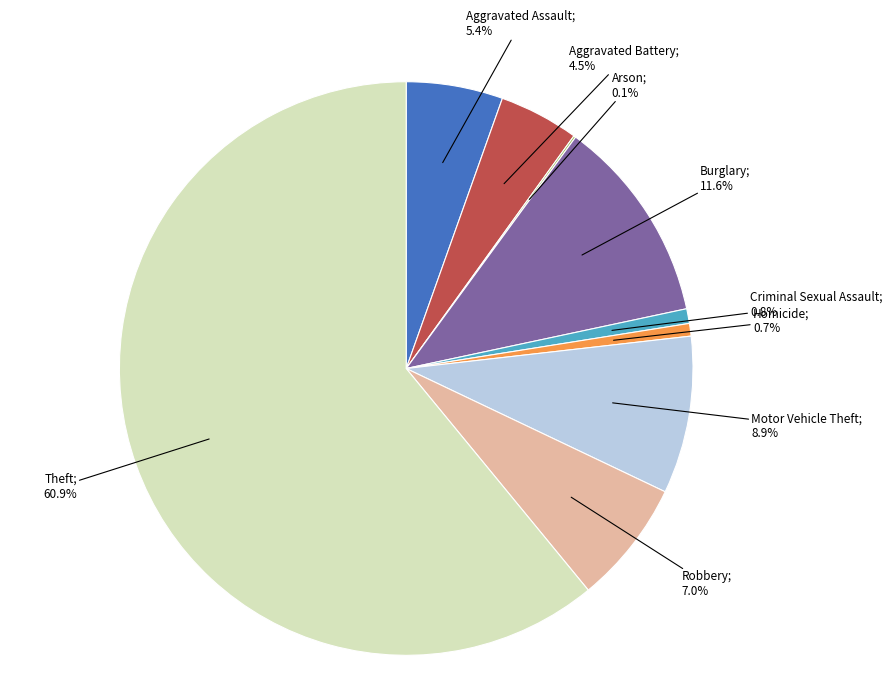

Does any single category account for the majority?

Yes